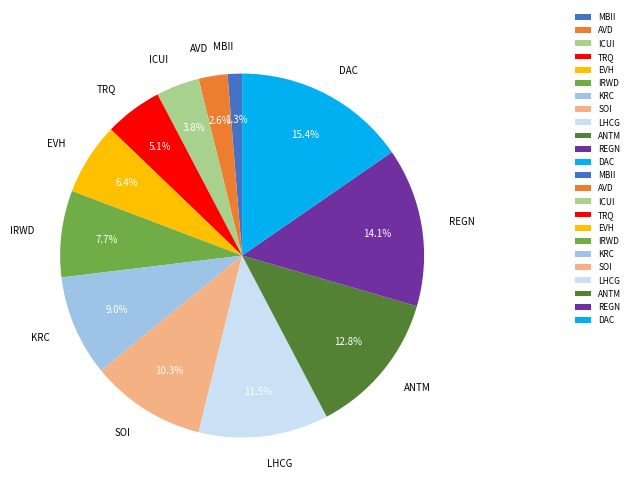

Is it true that EVH is 15% of the pie?

False